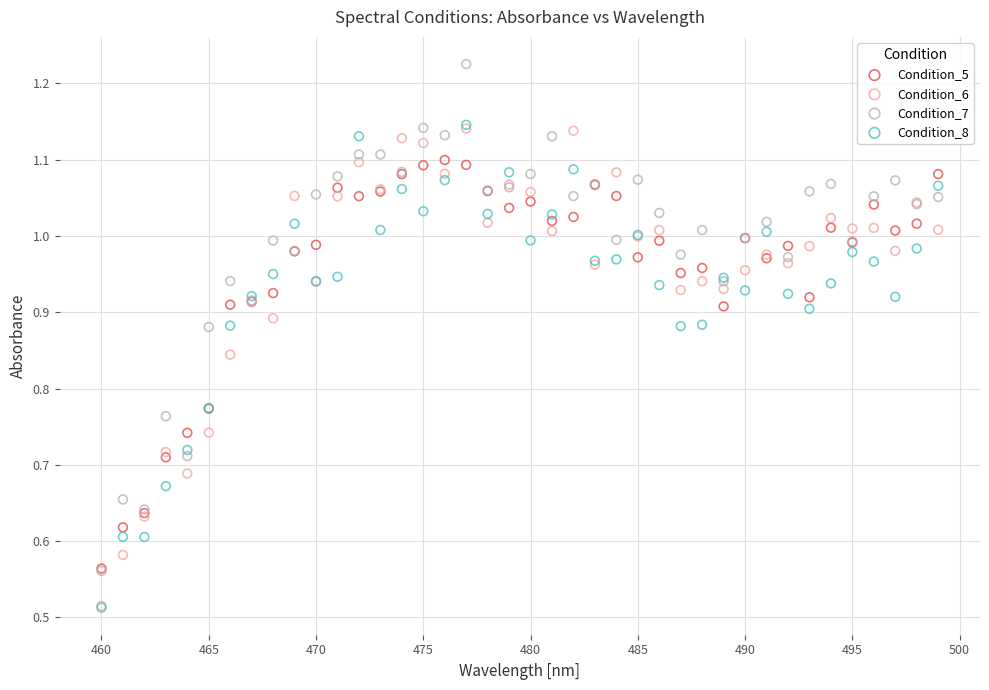

What are all the series names shown in the legend?

Condition_5, Condition_6, Condition_7, Condition_8